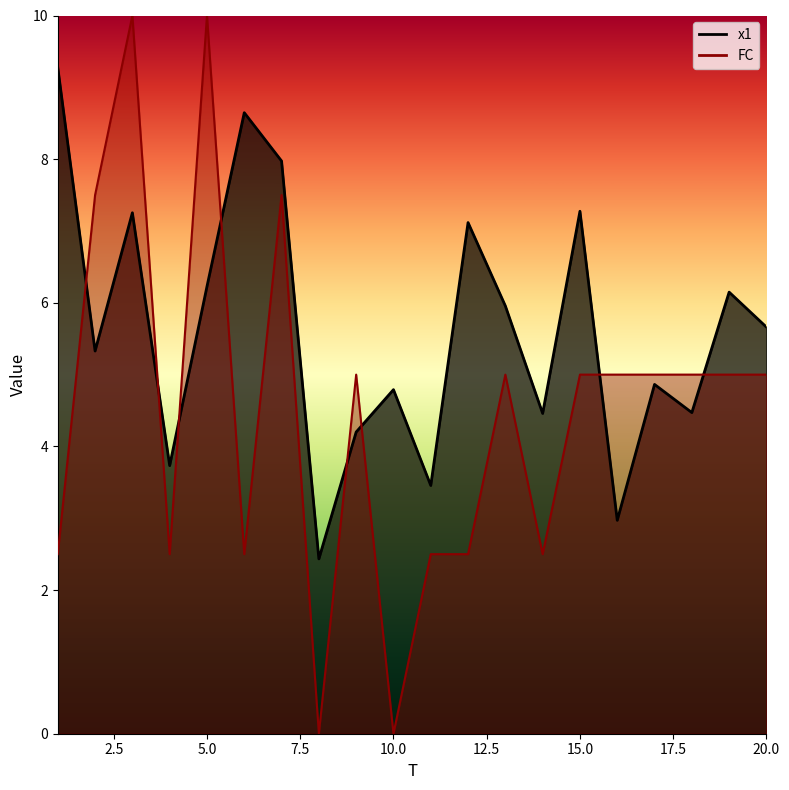

What is the difference between the FC values at 20 and 3?

5.0